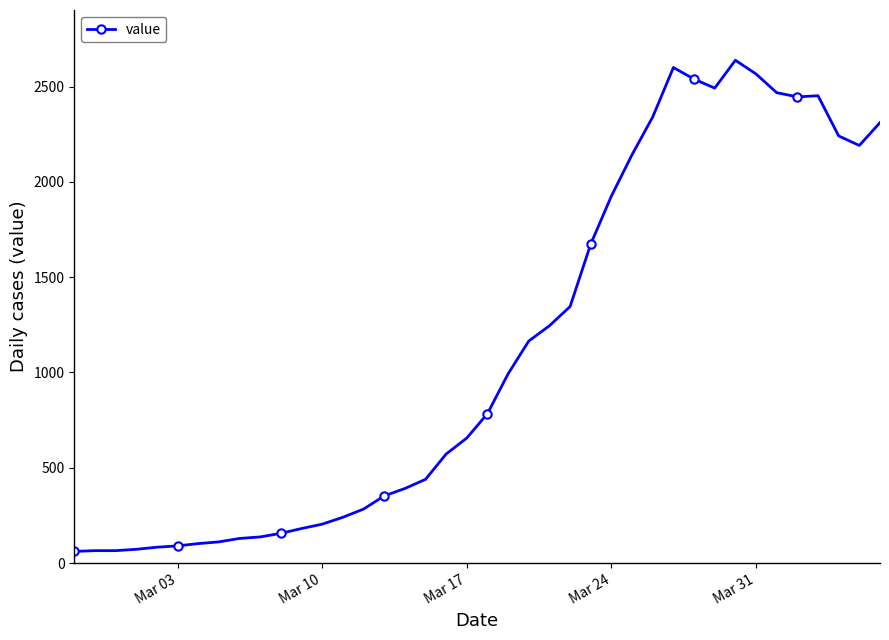

What is the greatest value displayed?

2638